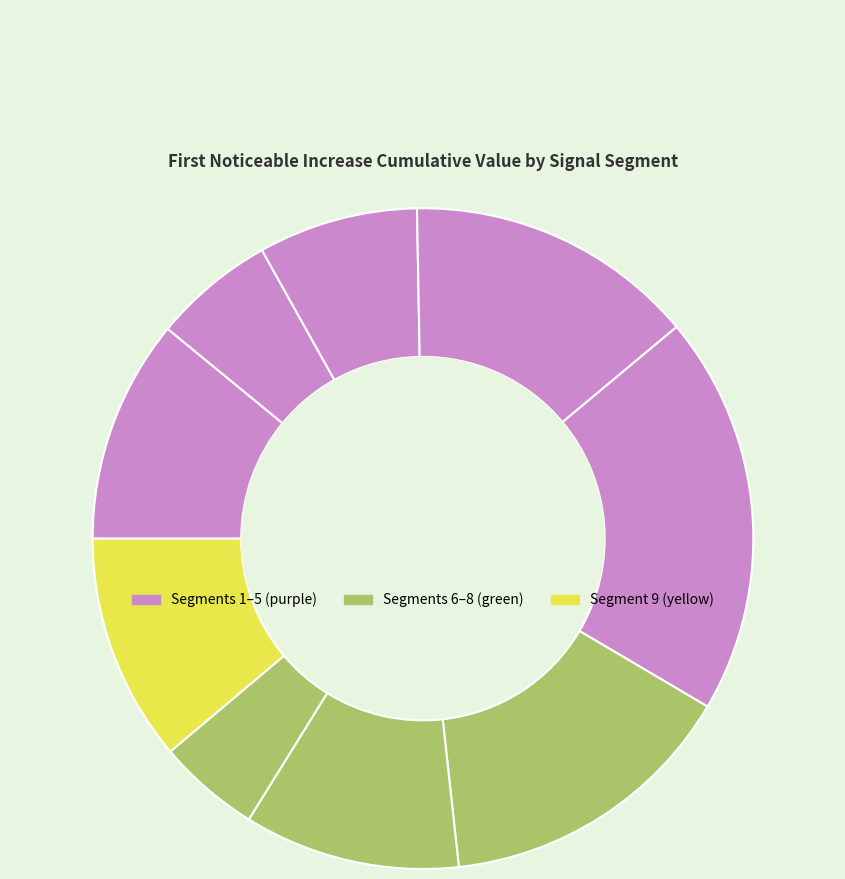

Which slice is the smallest?

signal segment 8